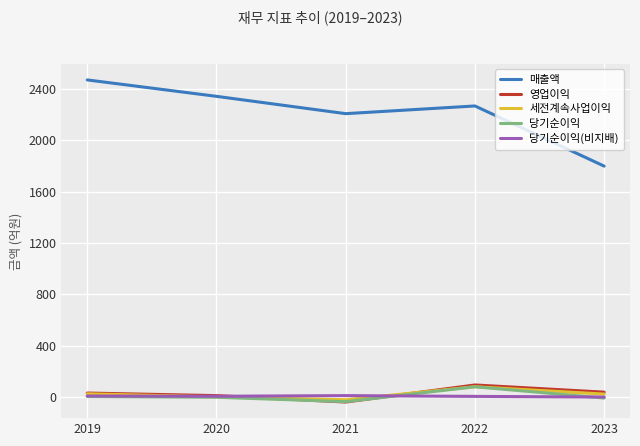

True or false: 매출액 and 영업이익 intersect in this chart.

False